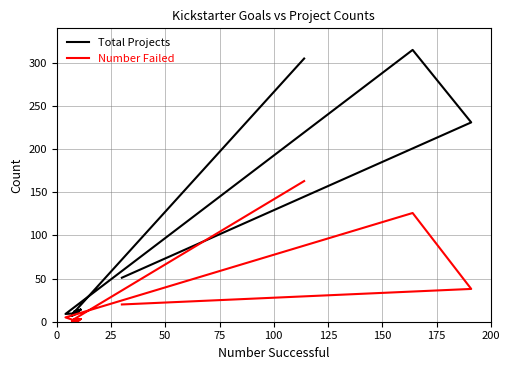

In Number Failed, how many points are higher than both neighbors (excluding endpoints)?

2